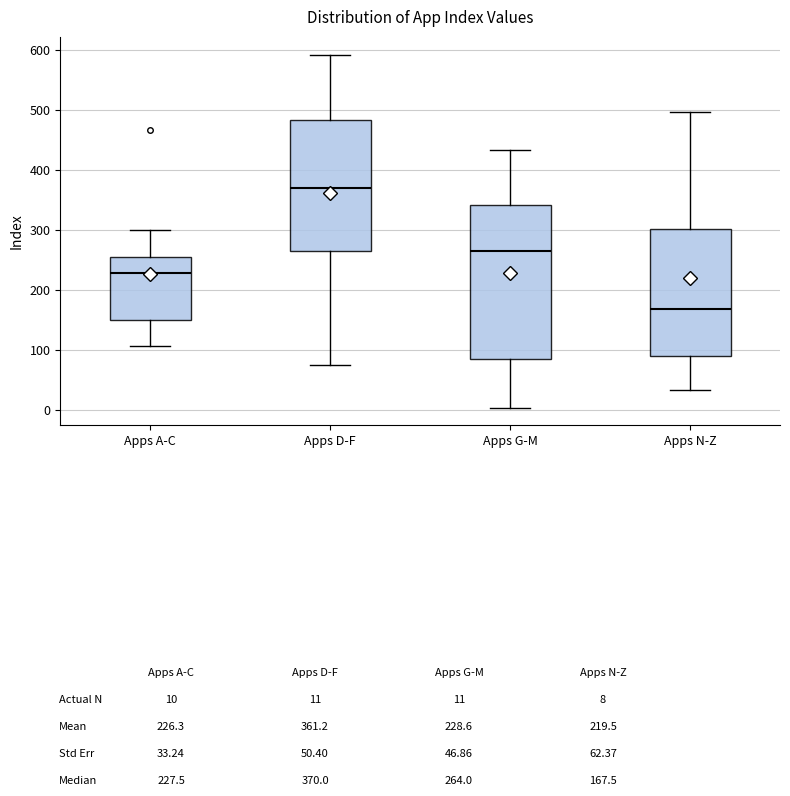

Where is the lower edge of the box for Apps D-F on the y-axis? The values are not printed on the chart, so give them approximately, as read against the axis.

270